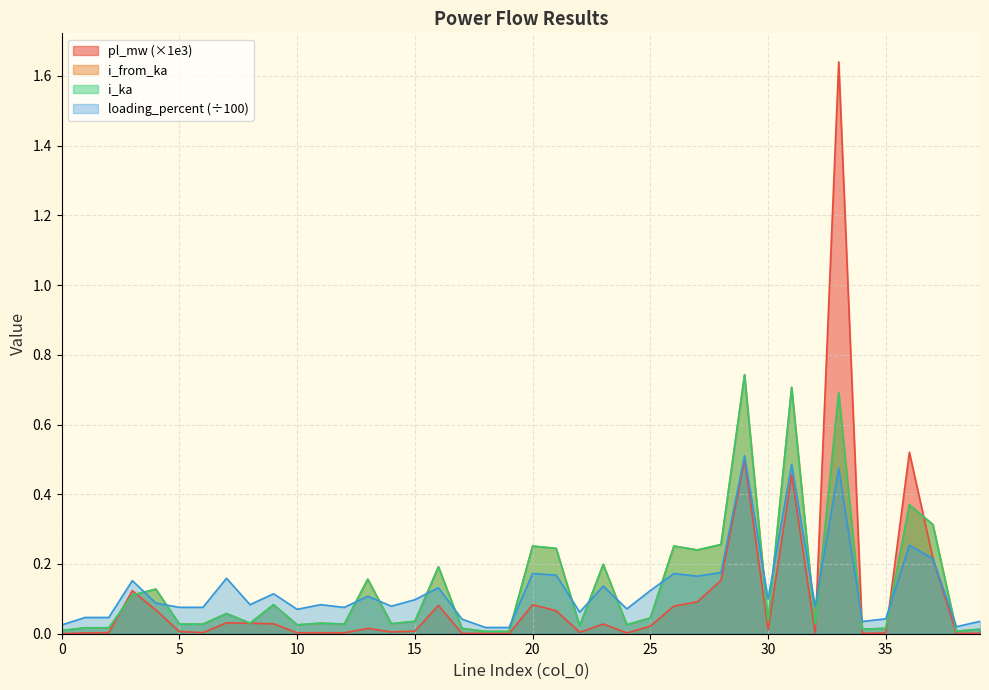

What is the difference between the second highest and second lowest values in the pl_mw series?

0.5